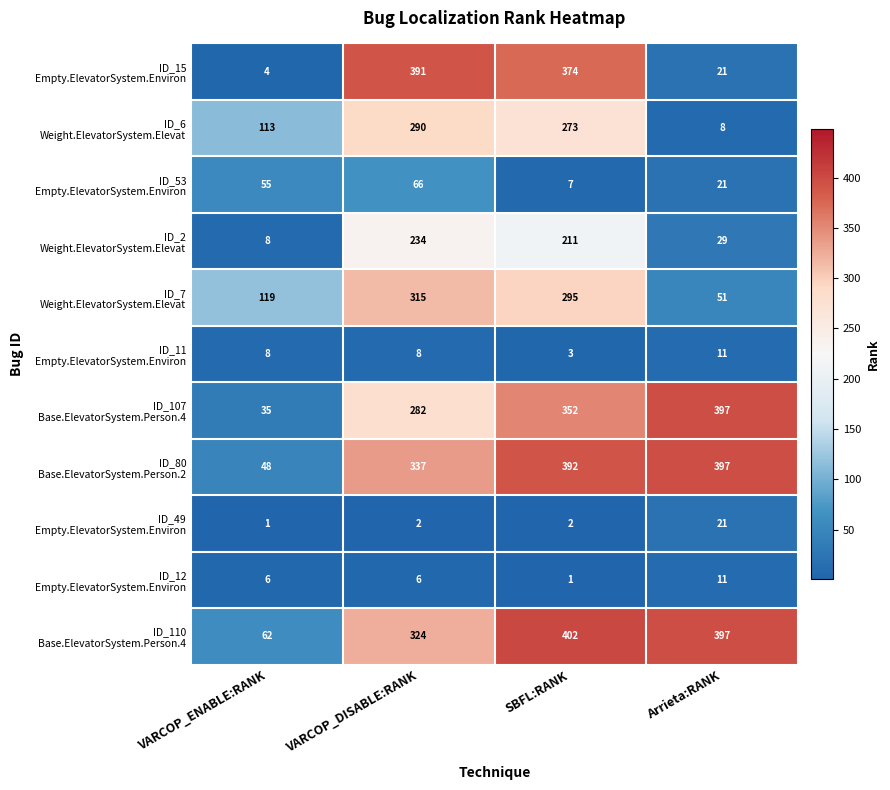

At how many categories does at least one series exceed 180?

3